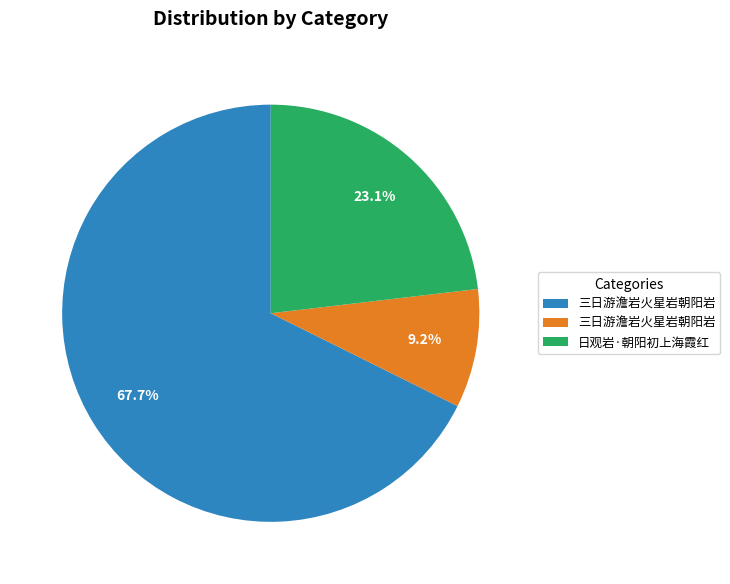

Is there any slice that represents more than half of the pie?

Yes